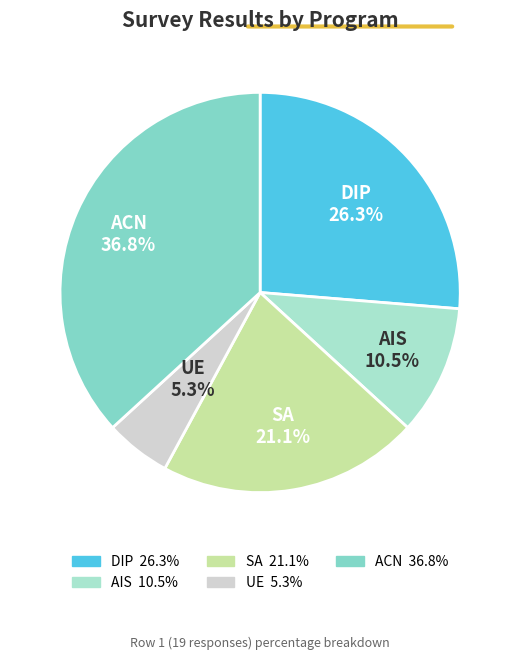

How many segments does this pie chart have?

5